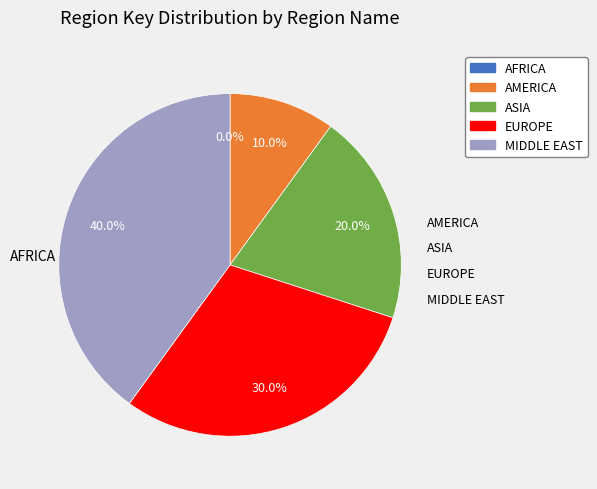

To the nearest percent, what is the average slice percentage?

20%